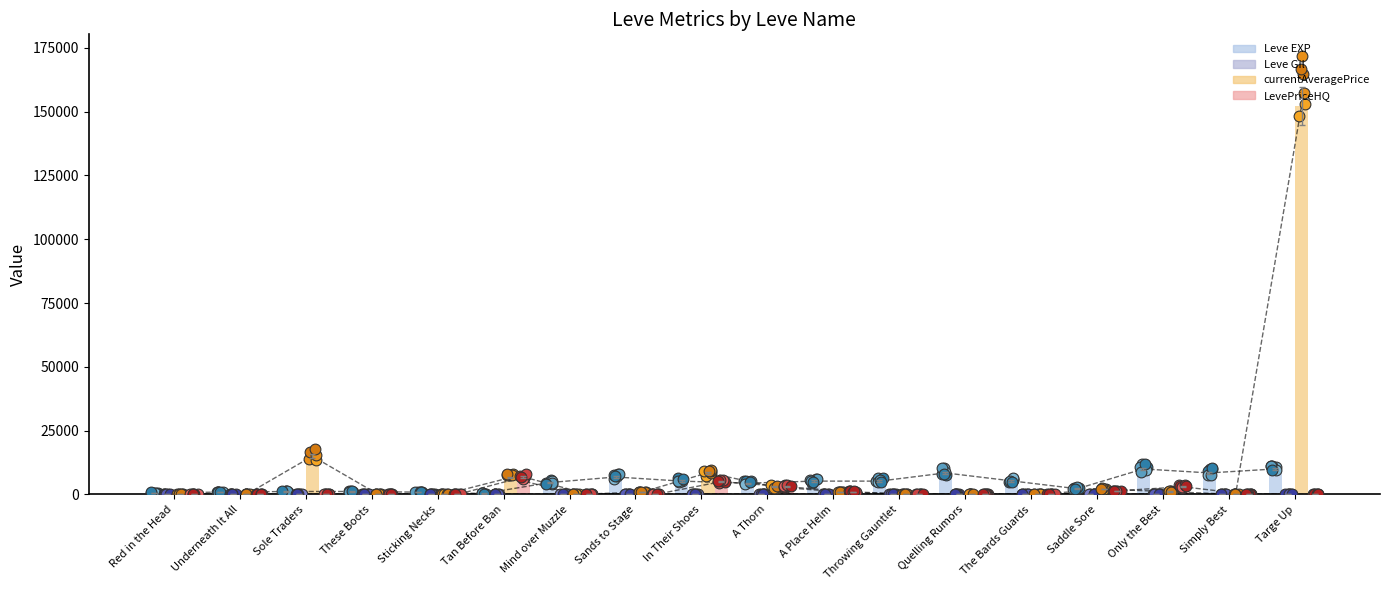

Which series has the largest total across all categories?

currentAveragePrice